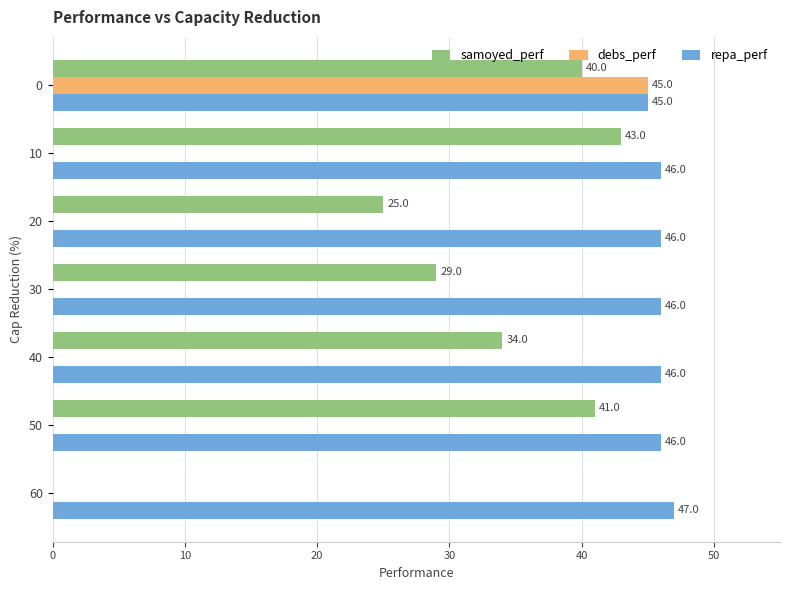

Is it true that samoyed_perf equals 40 at 0?

True